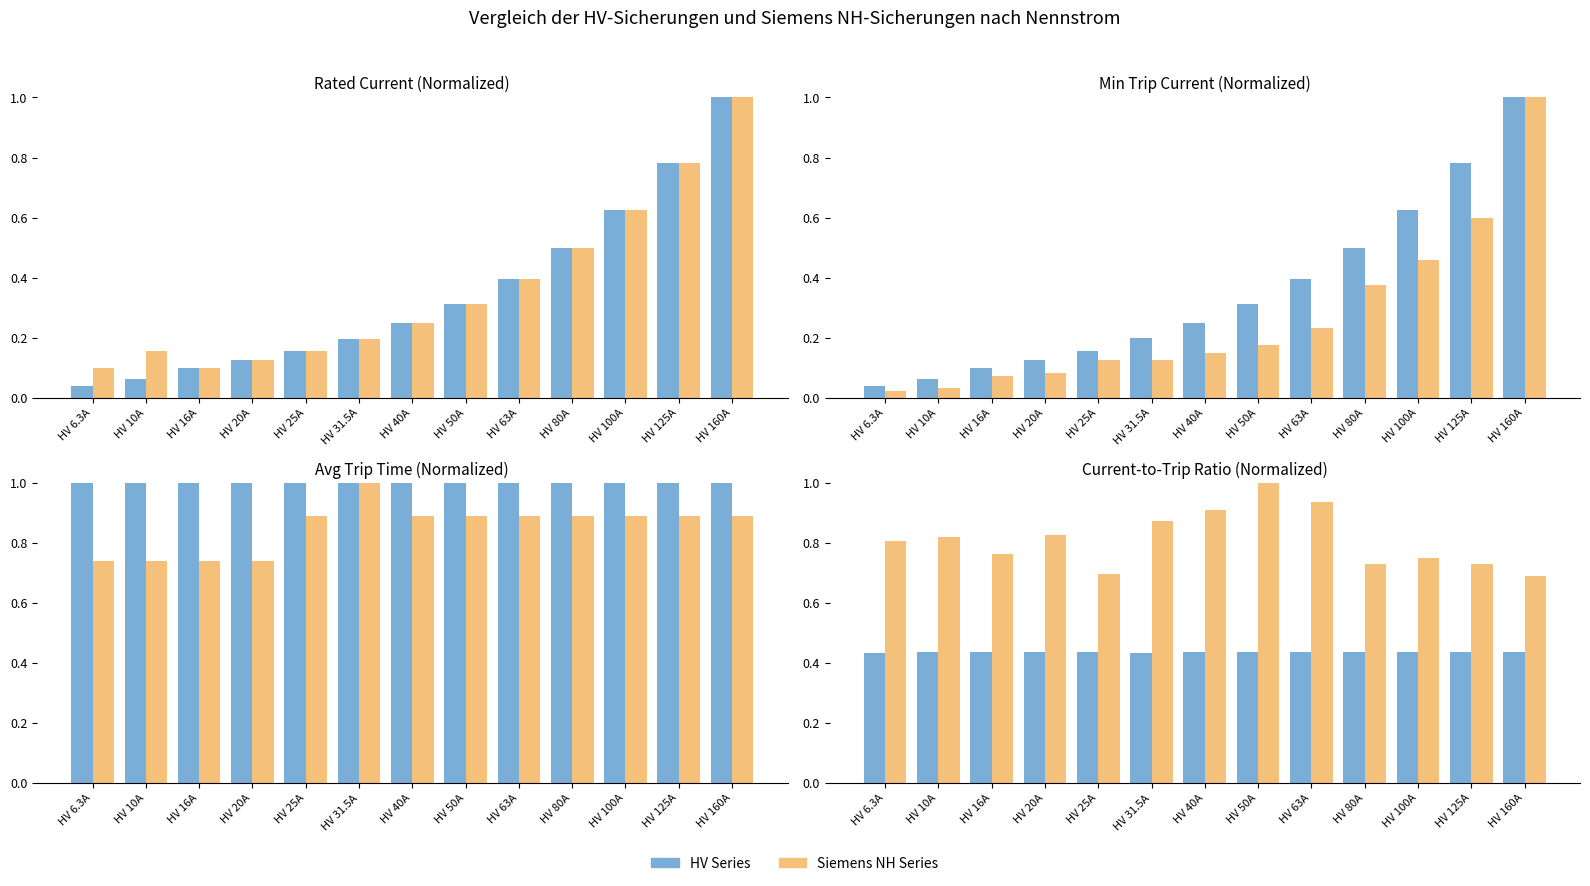

How many bars are there in each group?

2